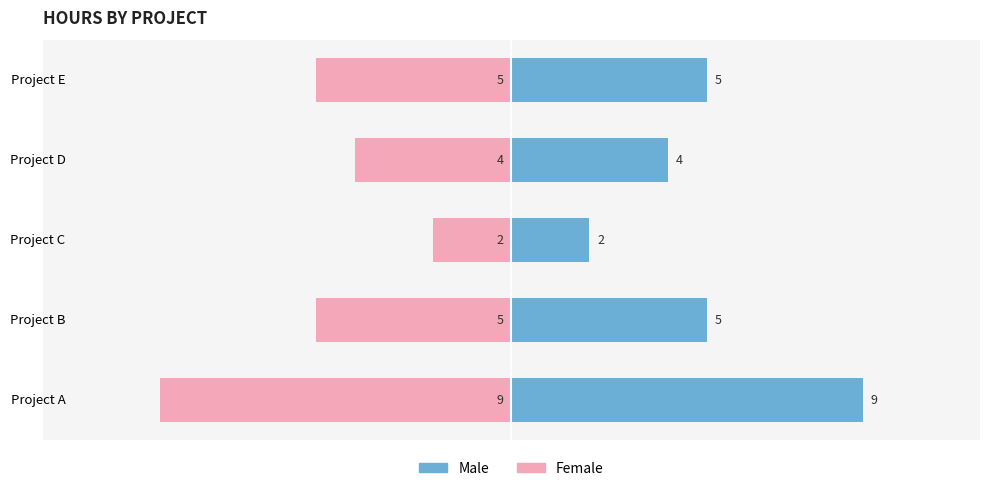

Reading left to right, list all the values displayed in this chart.

Male: 9	5	2	4	5
Female: -9	-5	-2	-4	-5